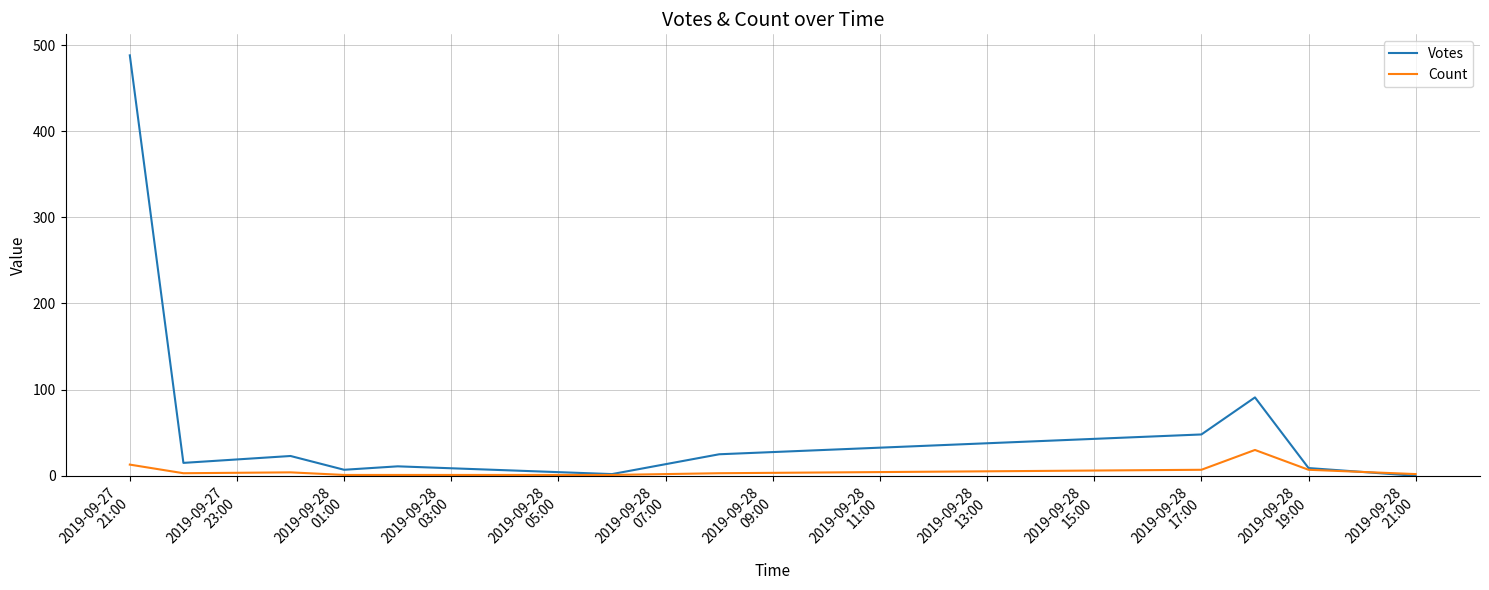

List the series in order of their overall mean, highest first.

Votes, Count